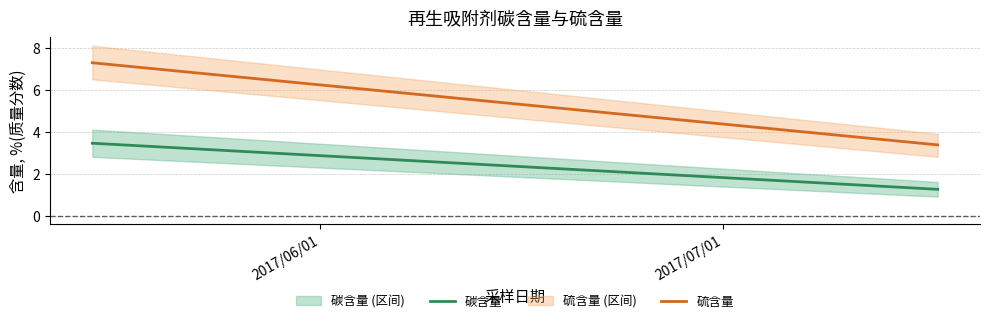

Rank the series by their maximum value, from highest to lowest.

硫含量, 碳含量